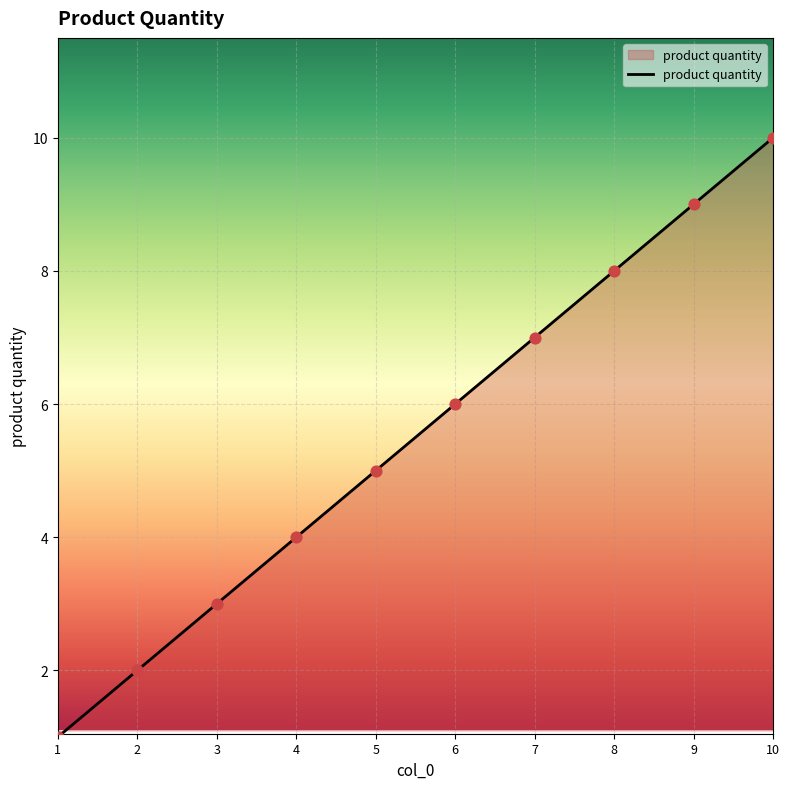

What is the change in value from 5 to 7?

+2